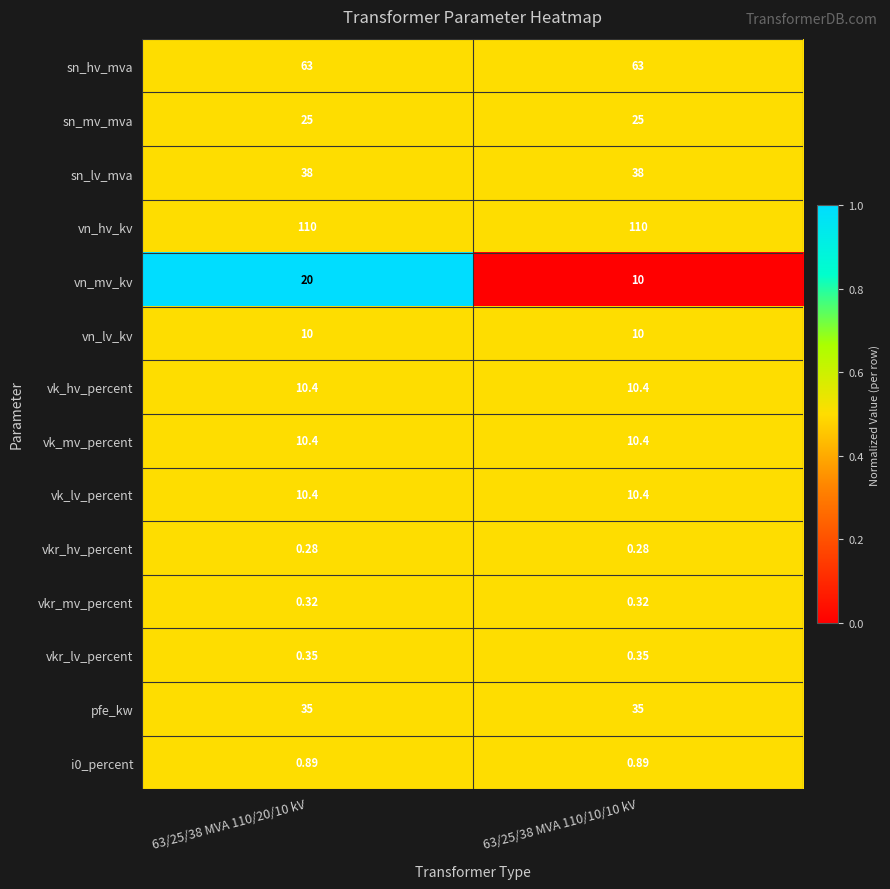

Which series has the largest total across all categories?

vn_hv_kv